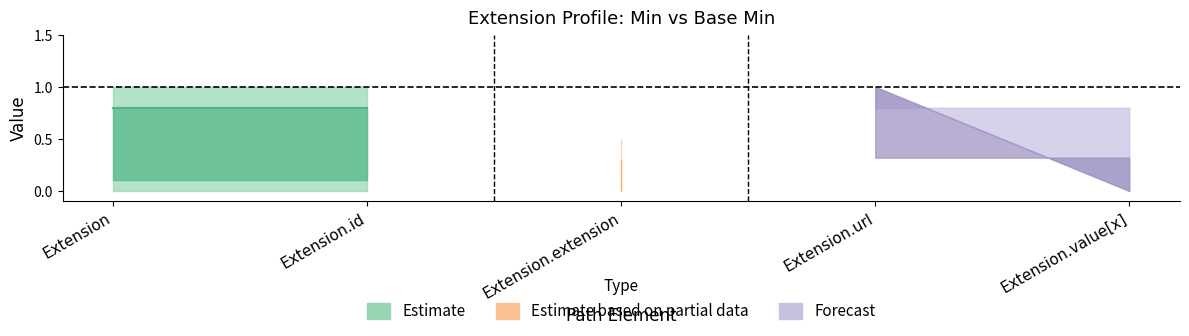

What value does the Min series have at Extension.url?

1